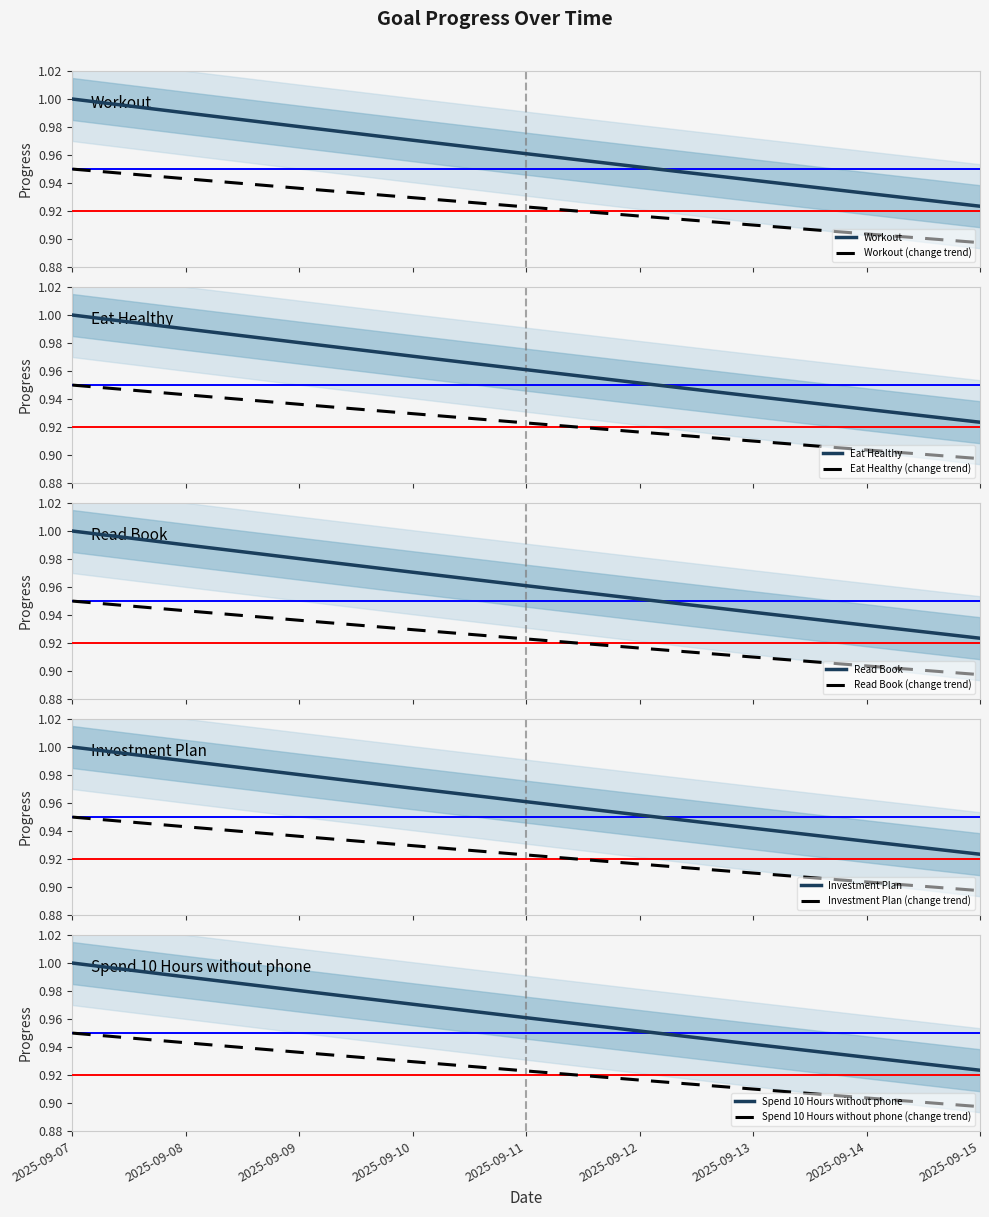

Does the chart display data point markers on the line(s)?

No